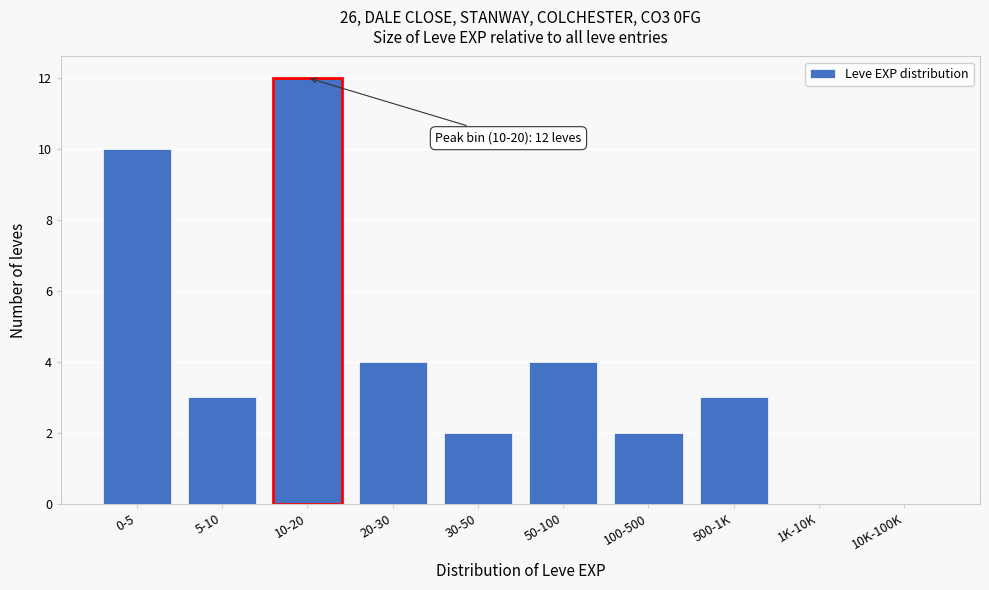

Reading left to right, what are all the values shown in this chart?

0-5=10	5-10=3	10-20=12	20-30=4	30-50=2	50-100=4	100-500=2	500-1K=3	1K-10K=0	10K-100K=0